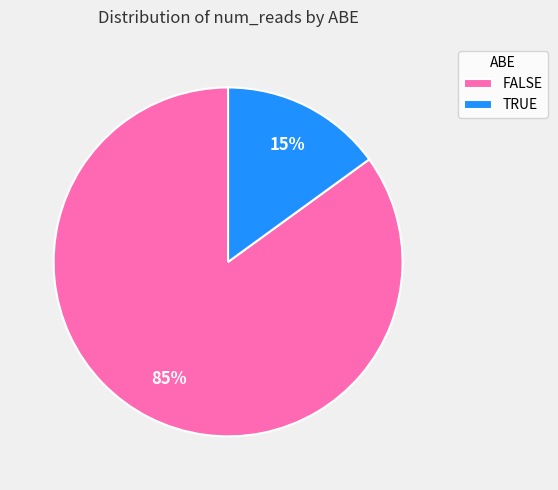

Between TRUE and FALSE, which is larger?

FALSE